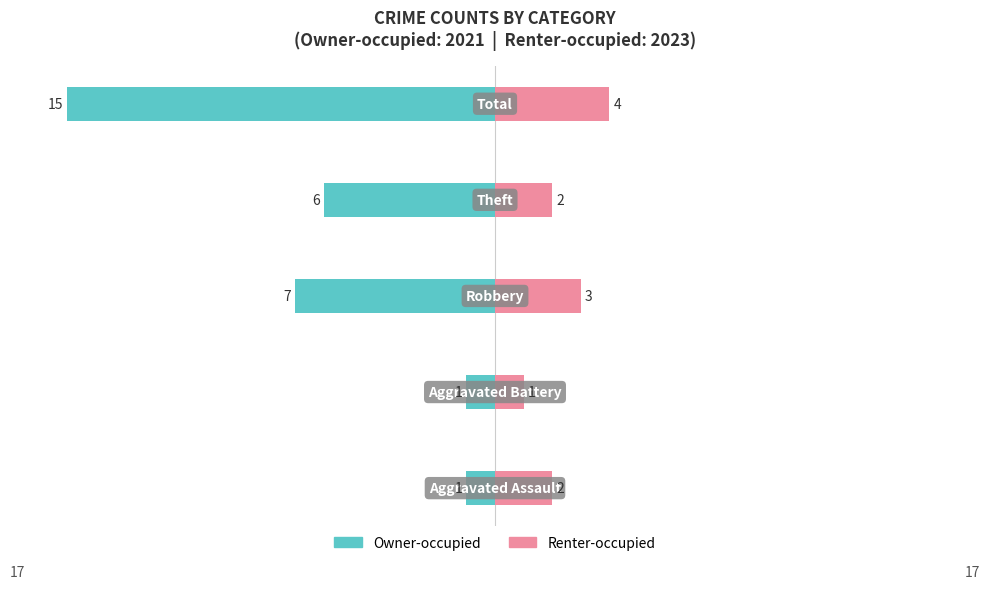

What is the lowest value of the Renter-occupied series?

1